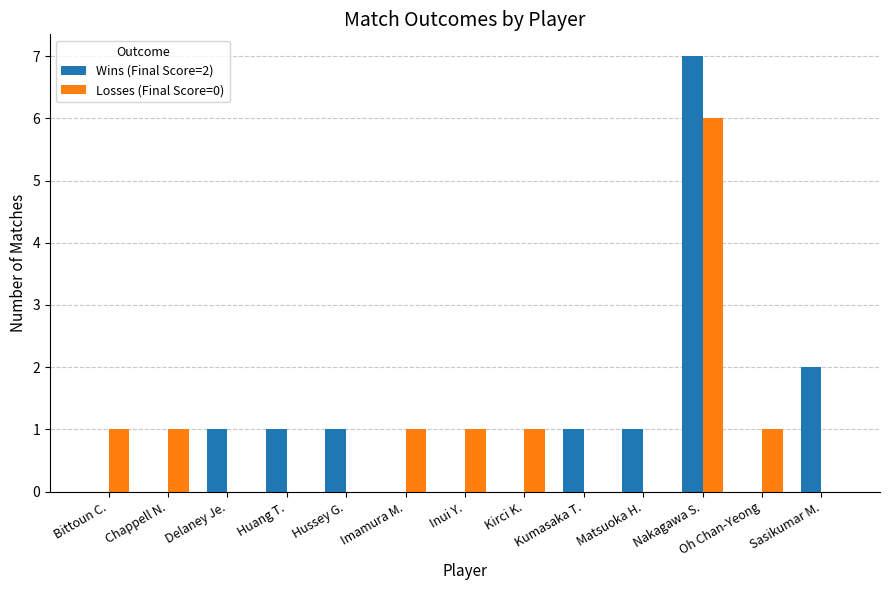

What is the maximum value shown in the chart?

7